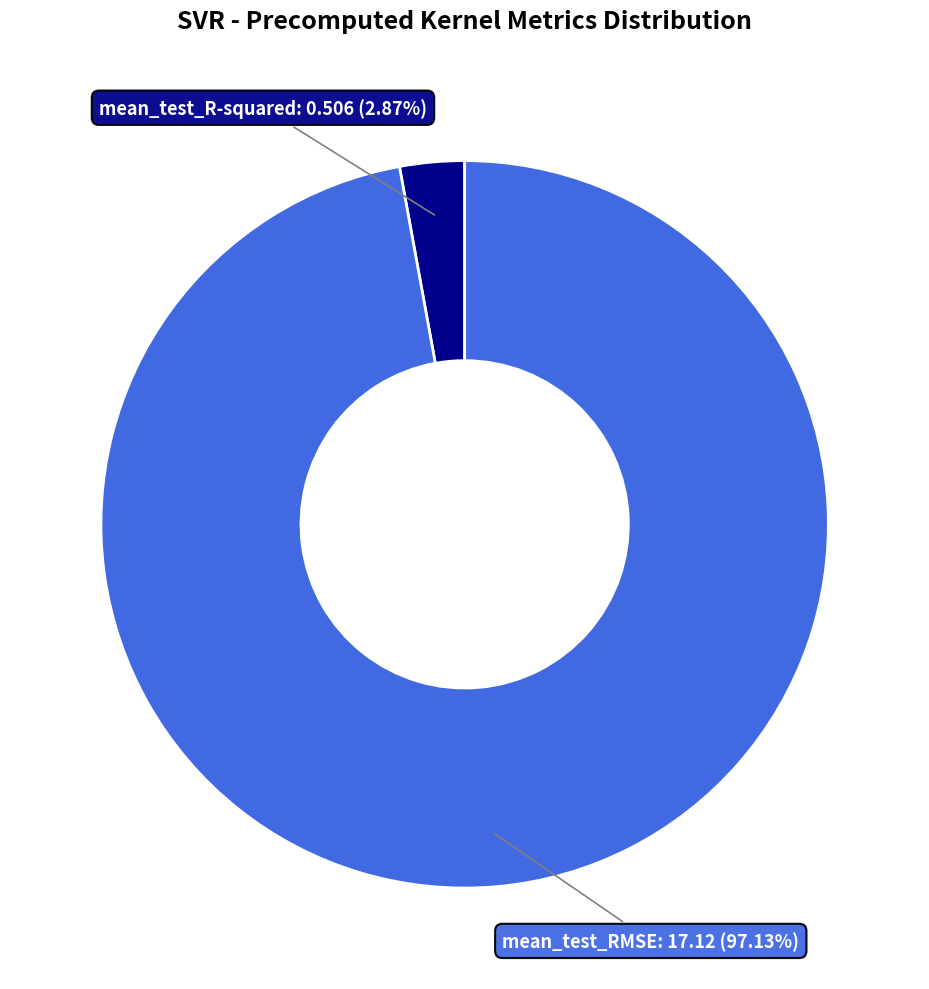

To the nearest percent, what is the difference between the largest and smallest slice percentages?

94%